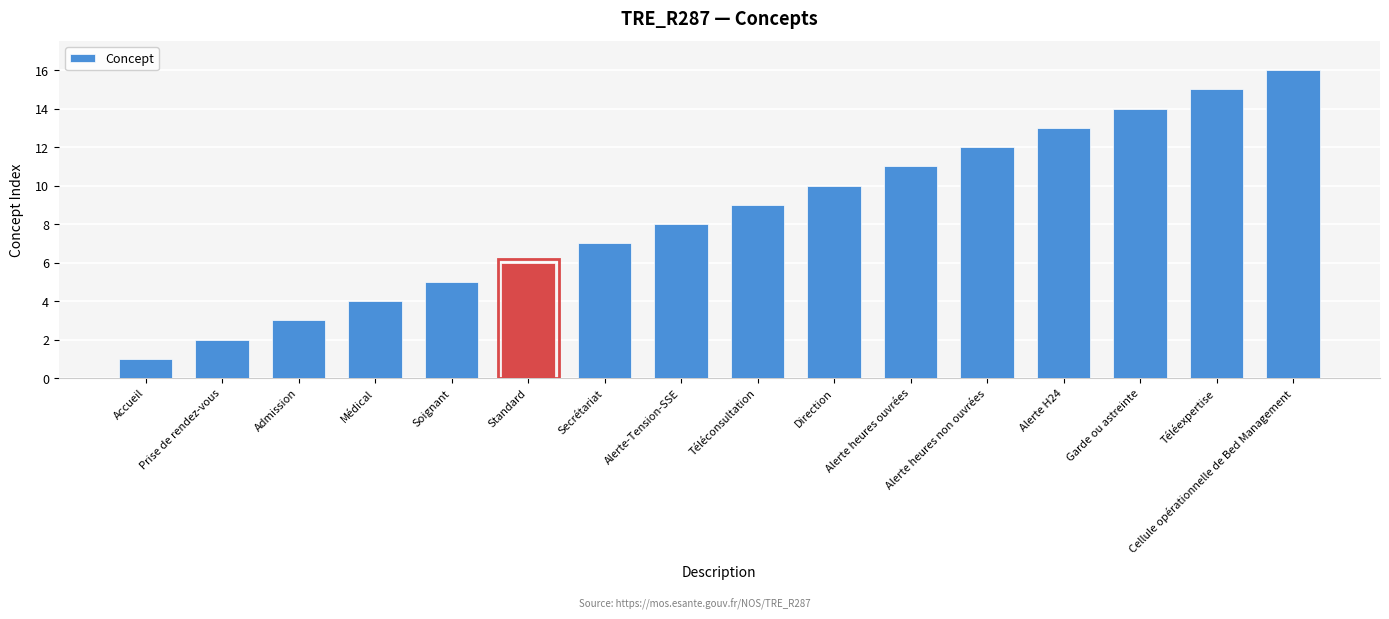

Count the number of categories in the chart.

16